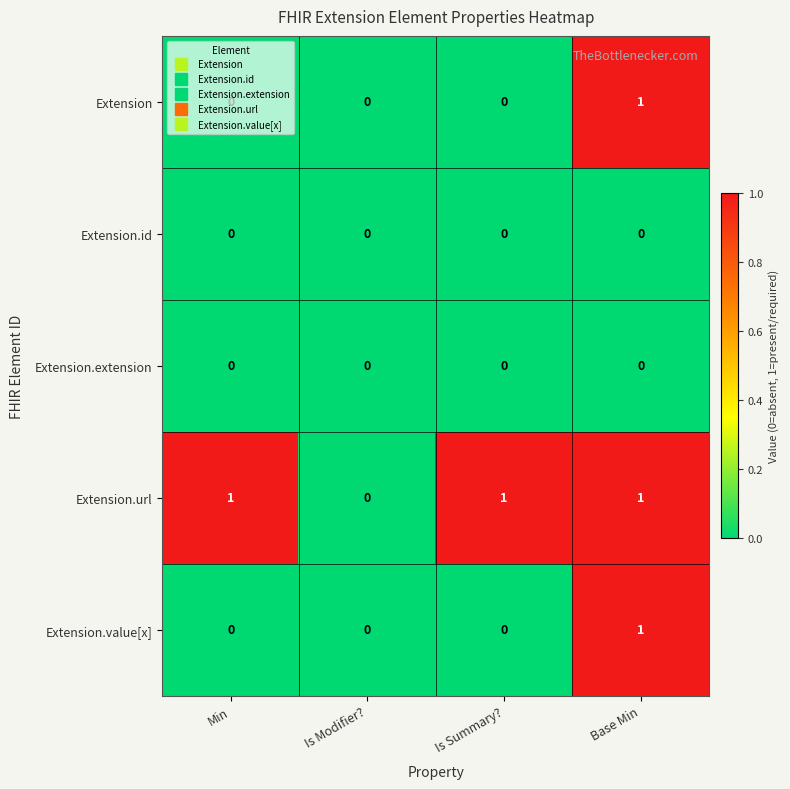

At which category is the sum across all series the highest?

Base Min